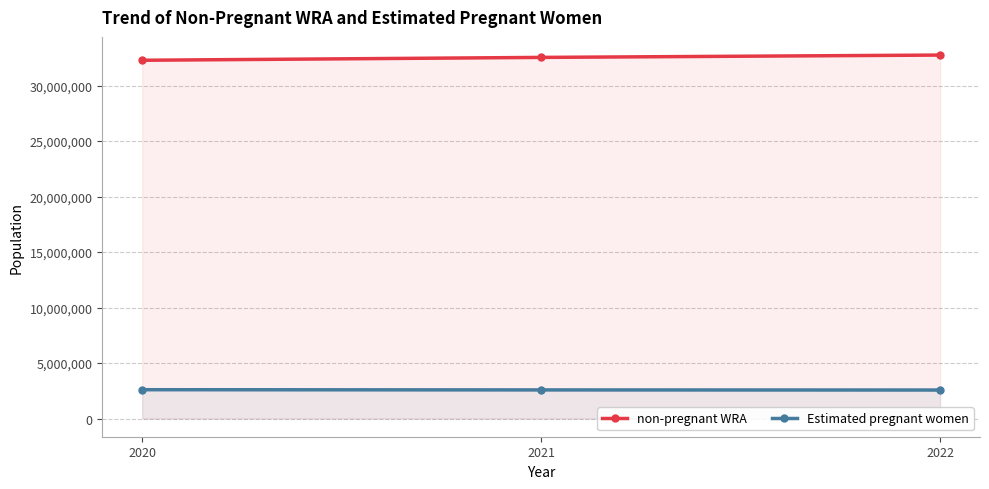

Rank the series by their average value, from highest to lowest.

non-pregnant WRA, Estimated pregnant women